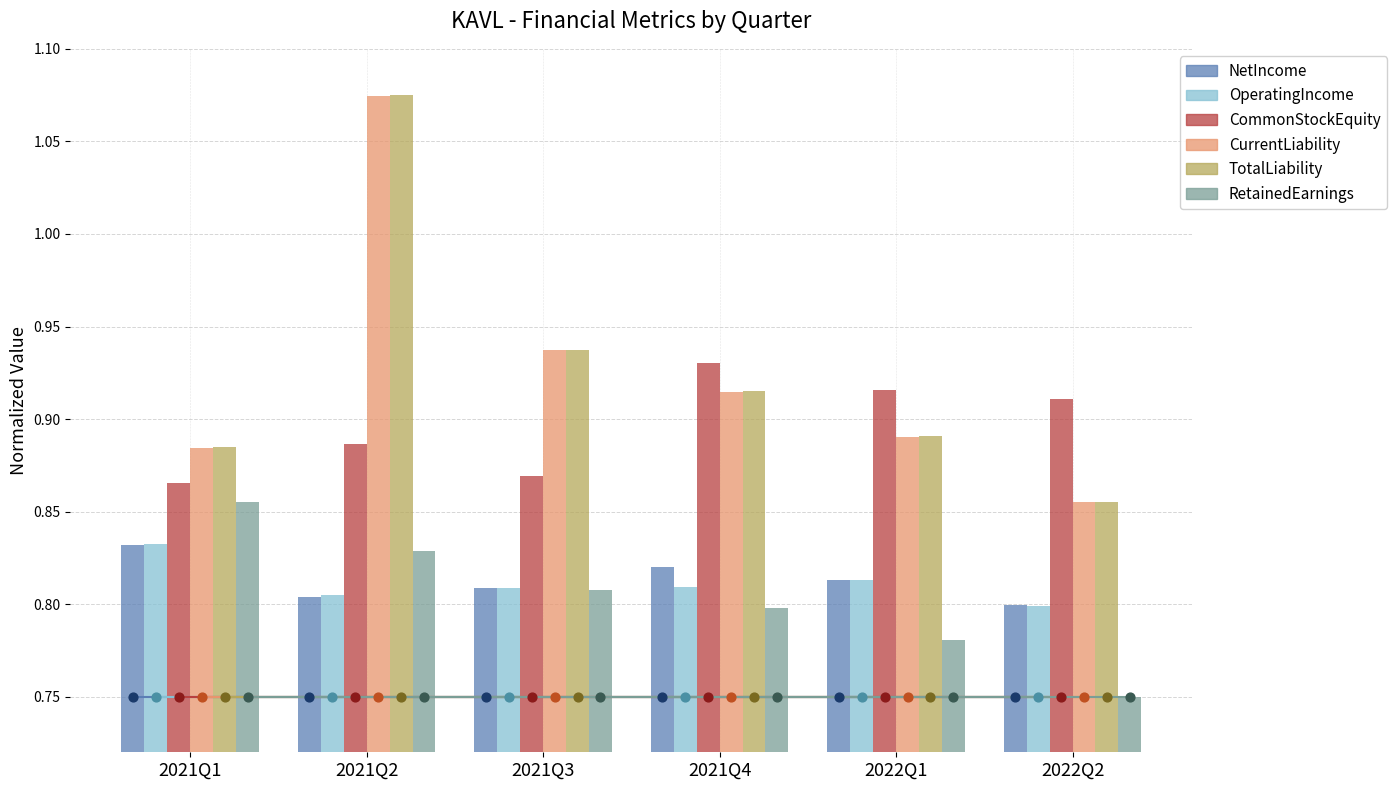

Which series has the largest total across all categories?

TotalLiability